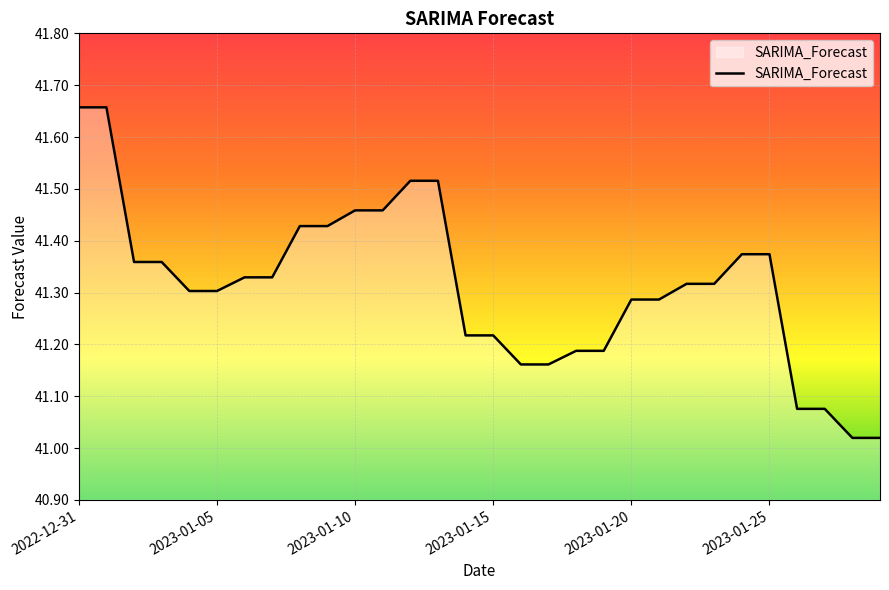

What is the difference between the maximum and minimum values?

0.6